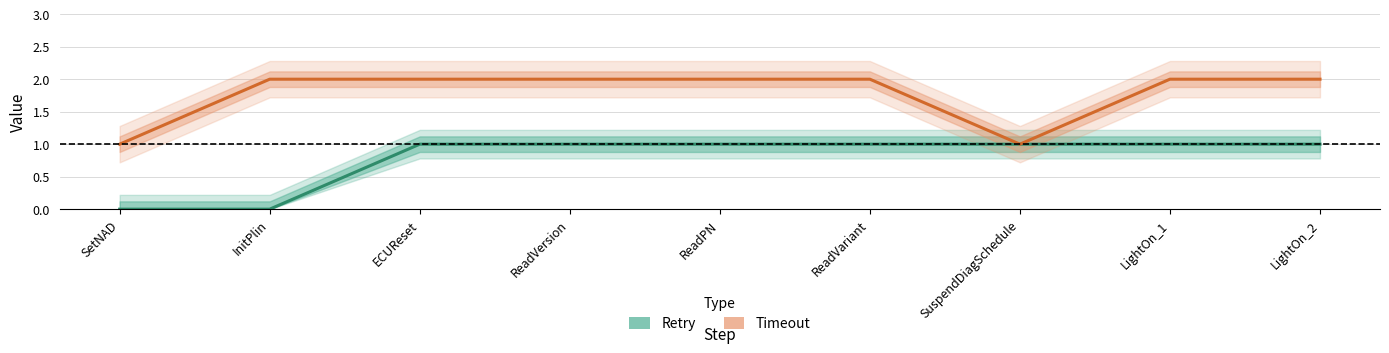

Reading left to right, transcribe all the data shown in this chart.

Retry: SetNAD=0	InitPlin=0	ECUReset=1	ReadVersion=1	ReadPN=1	ReadVariant=1	SuspendDiagSchedule=1	LightOn_1=1	LightOn_2=1
Timeout: SetNAD=1	InitPlin=2	ECUReset=2	ReadVersion=2	ReadPN=2	ReadVariant=2	SuspendDiagSchedule=1	LightOn_1=2	LightOn_2=2